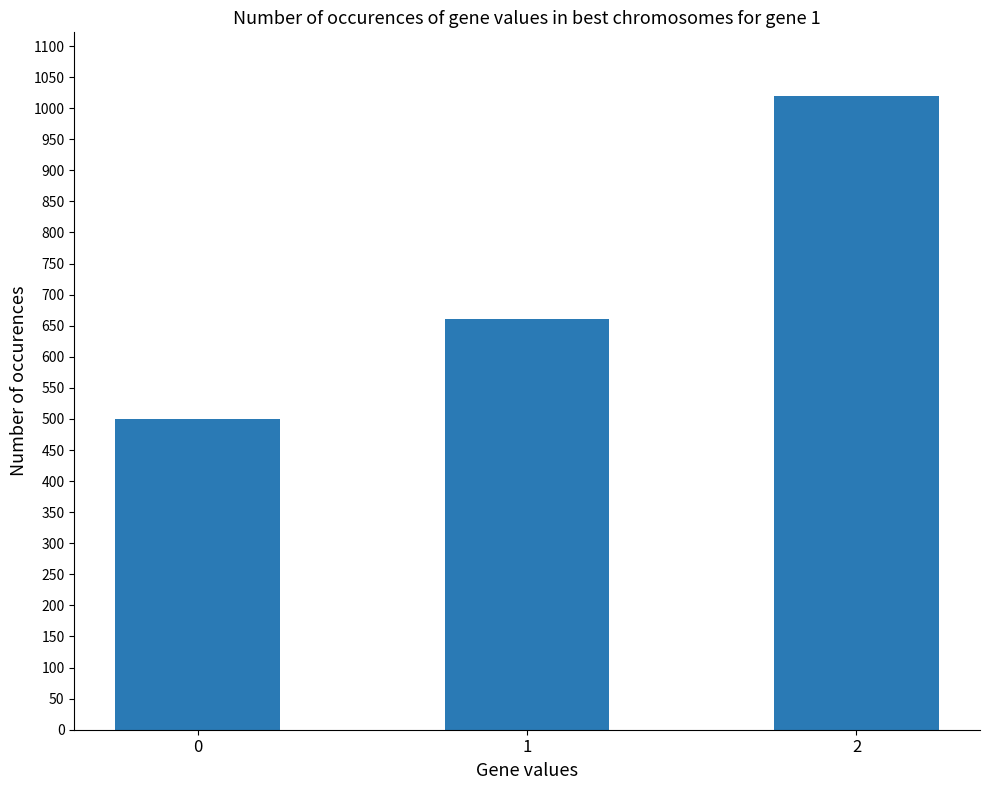

What is the smallest value displayed?

500